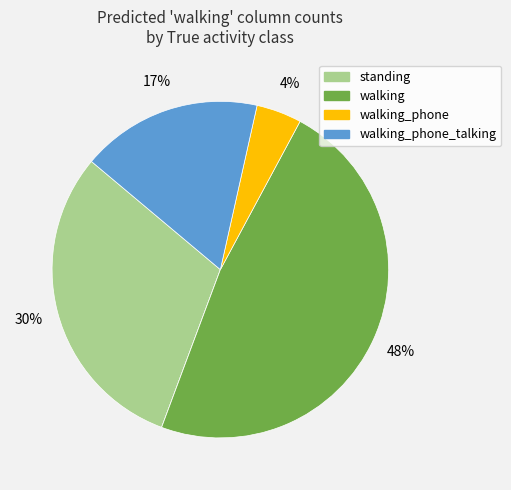

Is there any slice that represents more than half of the pie?

No